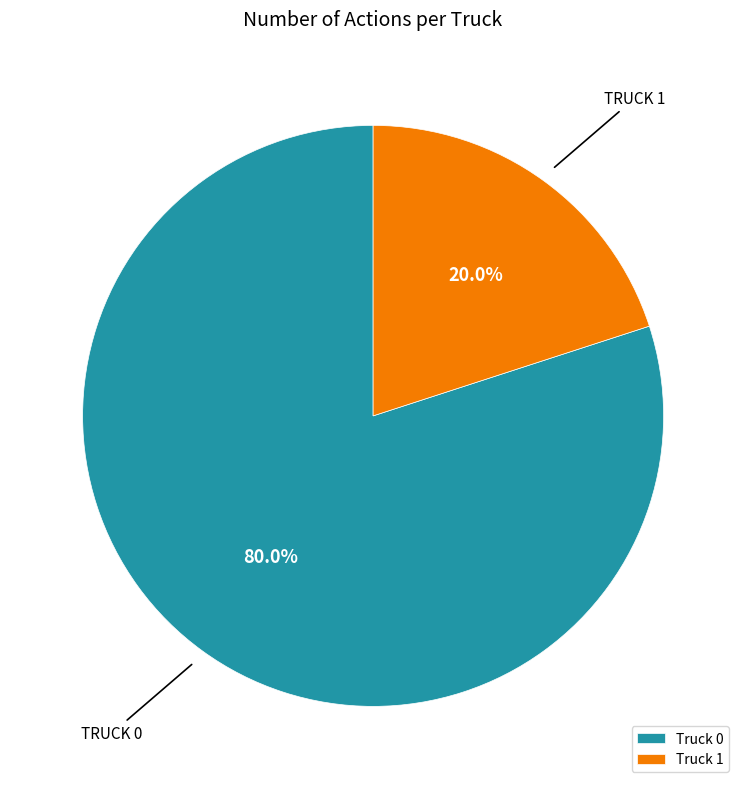

To the nearest percent, what portion does Truck 1 represent?

20%